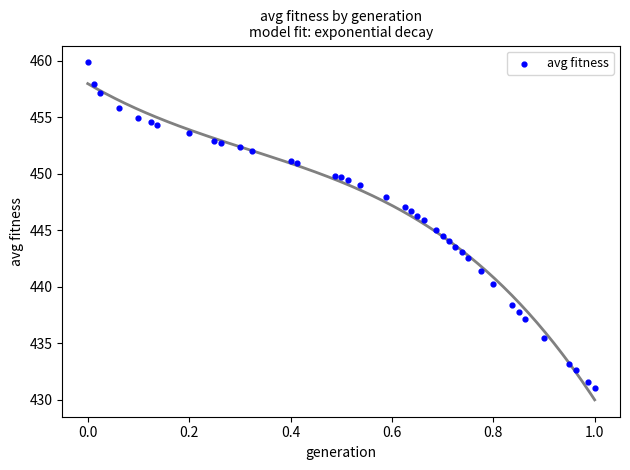

What is the range of X values (max minus min)?

1.0